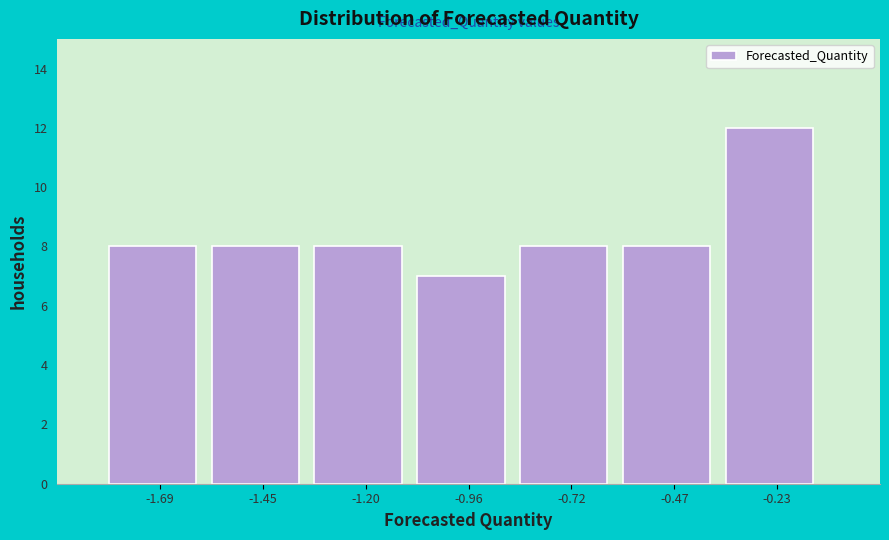

What is the height of the bar covering -1.55 to -1.30 on the x-axis? Neither the bar edges nor the heights are printed on the chart, so give them approximately, as read against the axes.

8